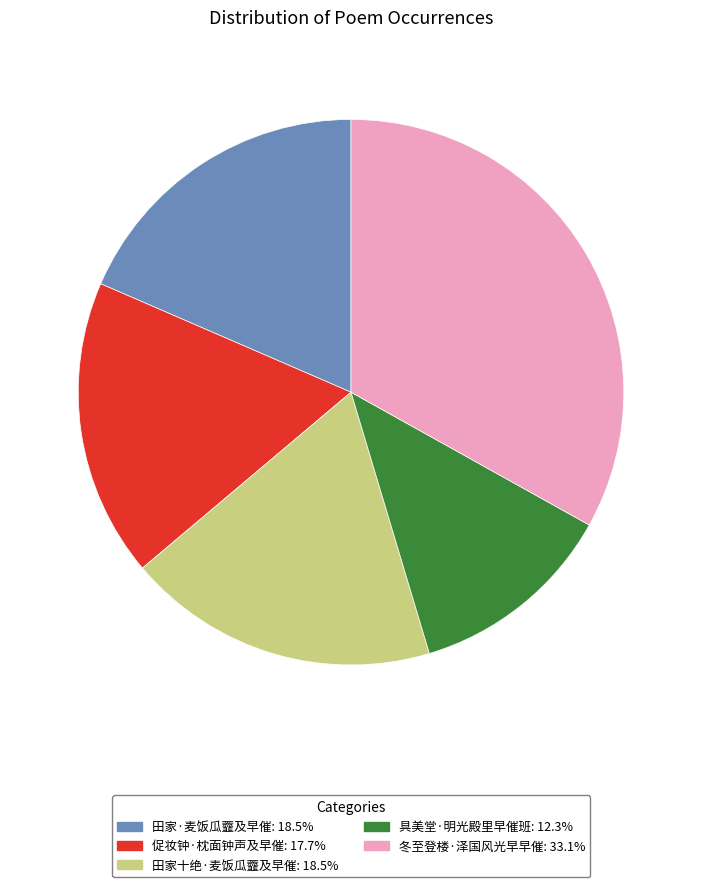

Is the sum of 具美堂·明光殿里早催班 and 冬至登楼·泽国风光早早催 greater than half?

No